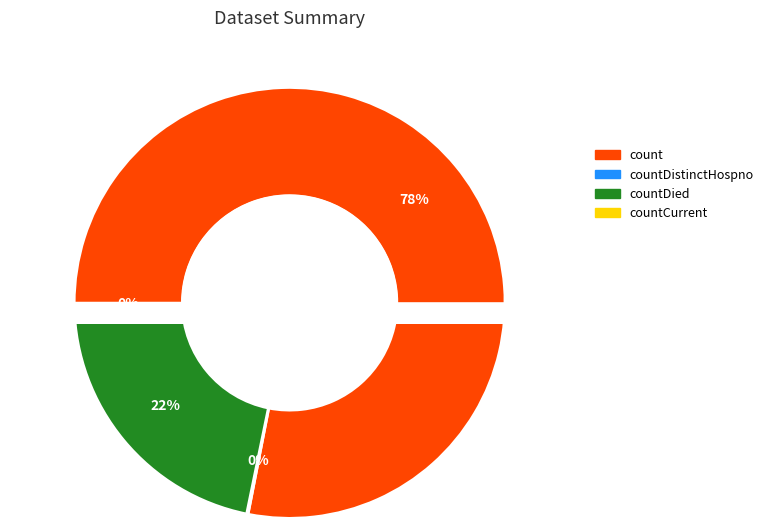

To the nearest percent, what is the difference between the countDied and countCurrent slice percentages?

21%